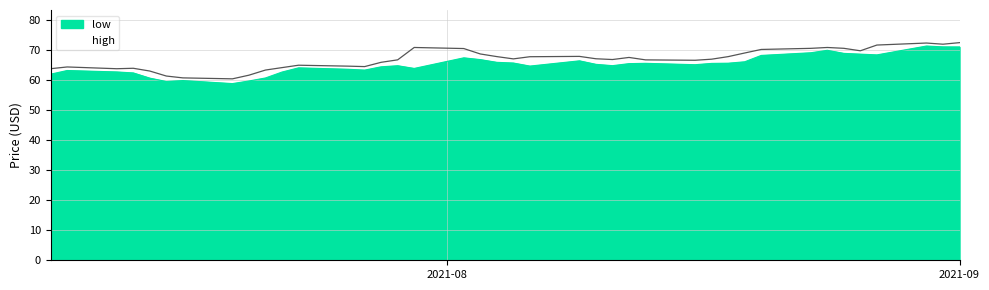

Does the chart have visible grid lines?

Yes